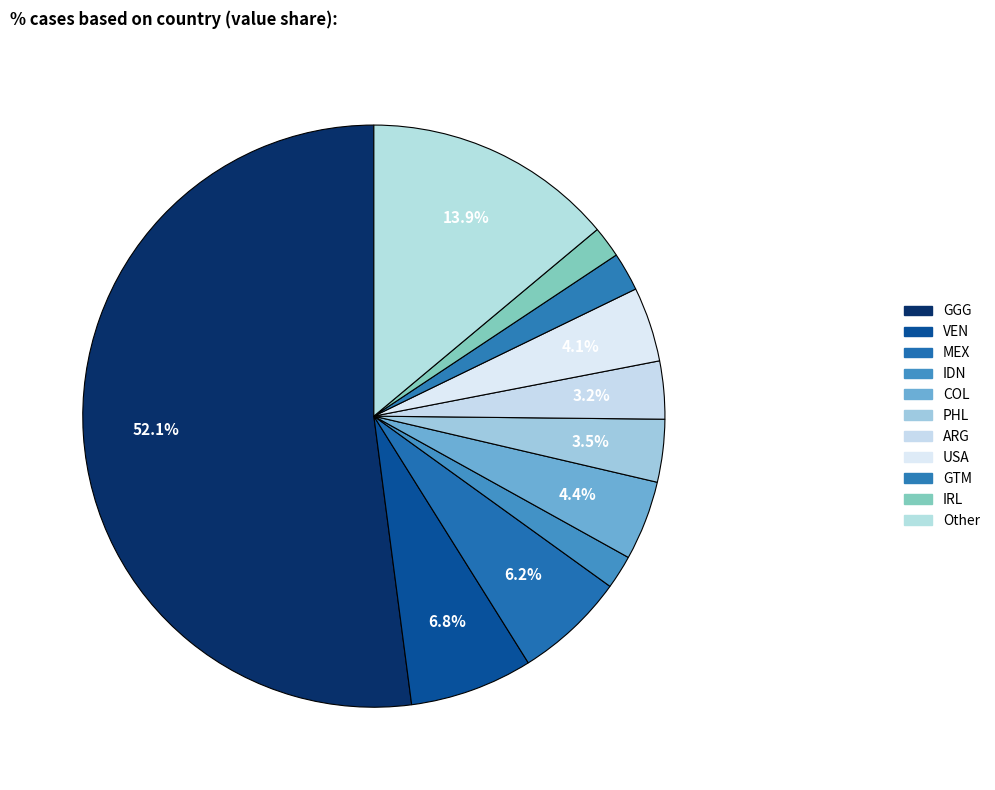

To the nearest percent, what portion does MEX represent?

6%